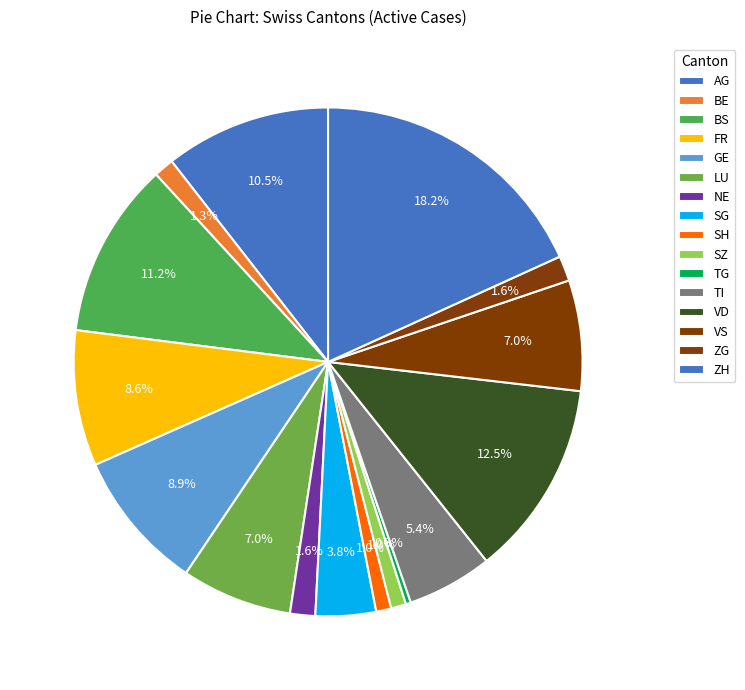

How many segments does this pie chart have?

16